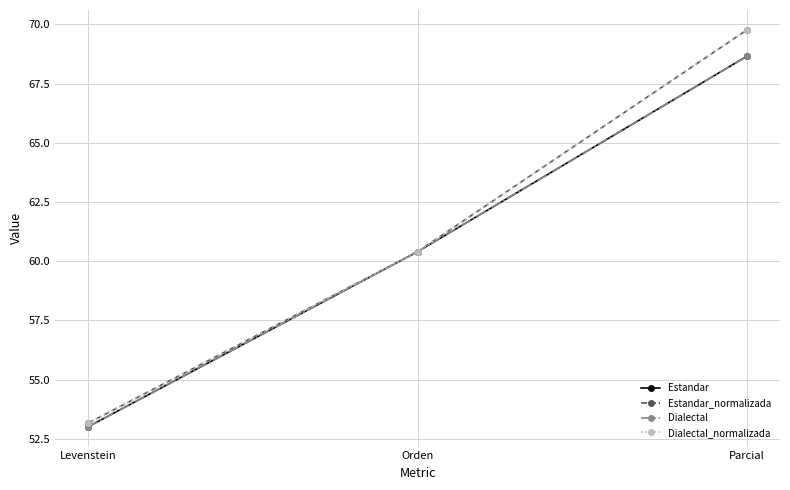

What is the label of the 1st point from the right?

Parcial